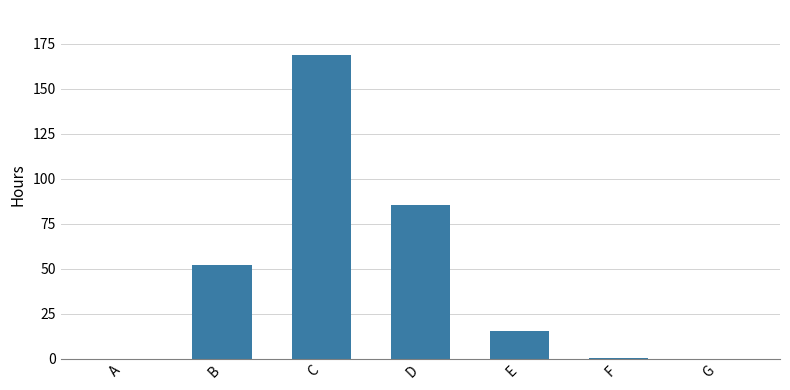

Count the number of data series in this chart.

1